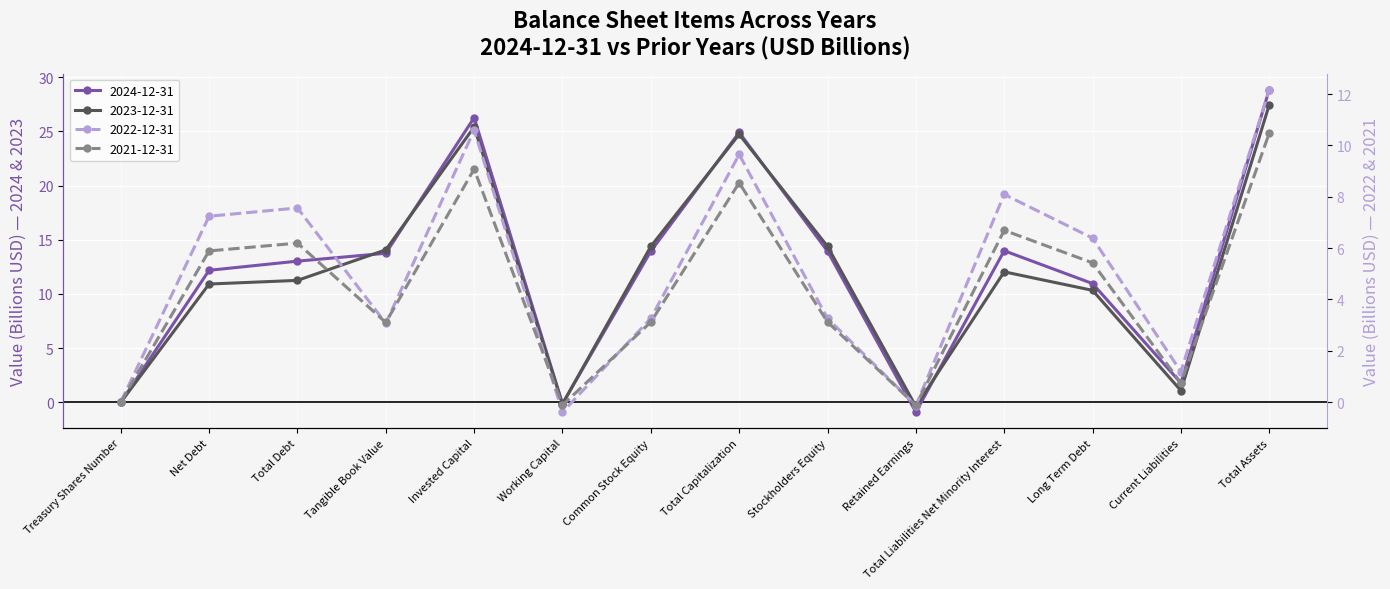

Which series has the largest total across all categories?

2023-12-31